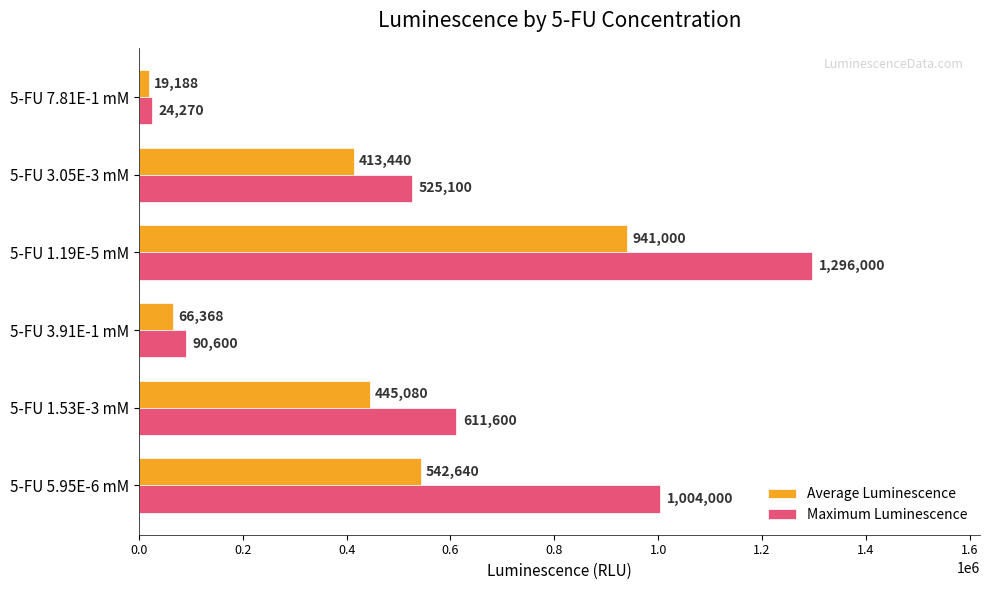

At which label is Average Luminescence closest to 480094?

5-FU 1.53E-3 mM